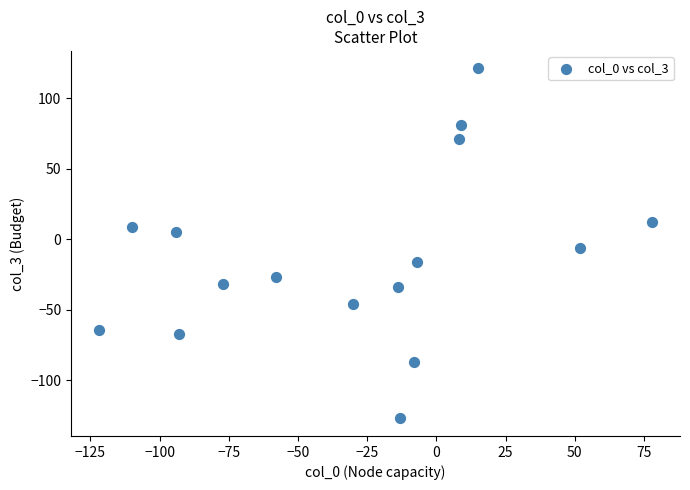

What is the range of X values (max minus min)?

200